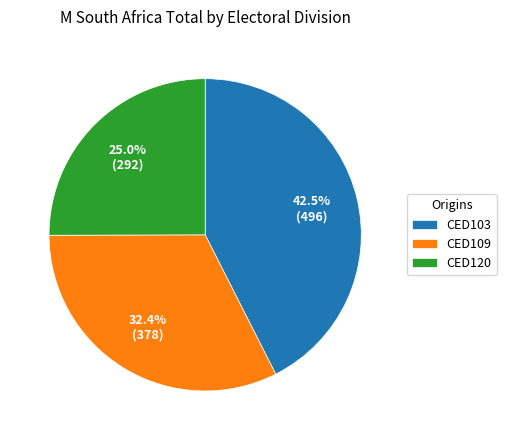

Which category has the smallest portion of the pie?

CED120